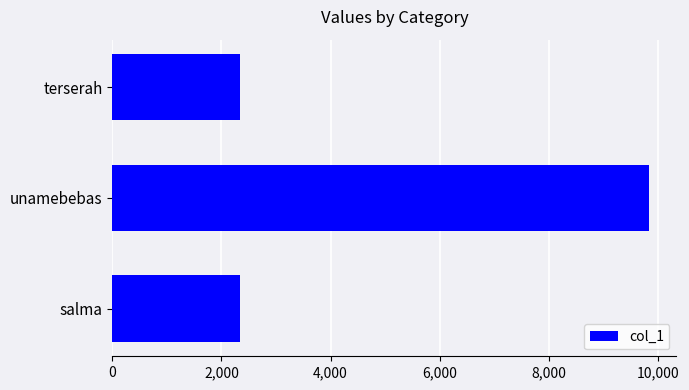

What is the sum of all values?

14539